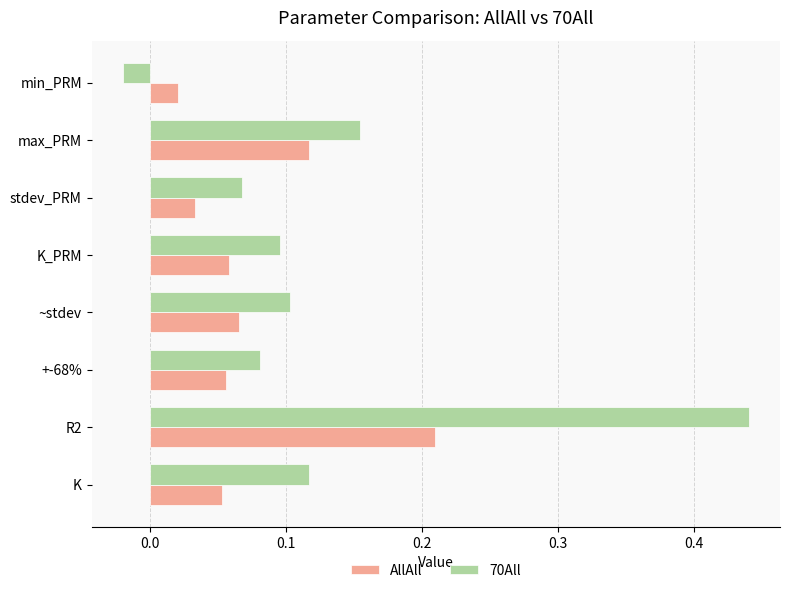

Is the value of AllAll at max_PRM greater than the value of 70All at +-68%?

Yes